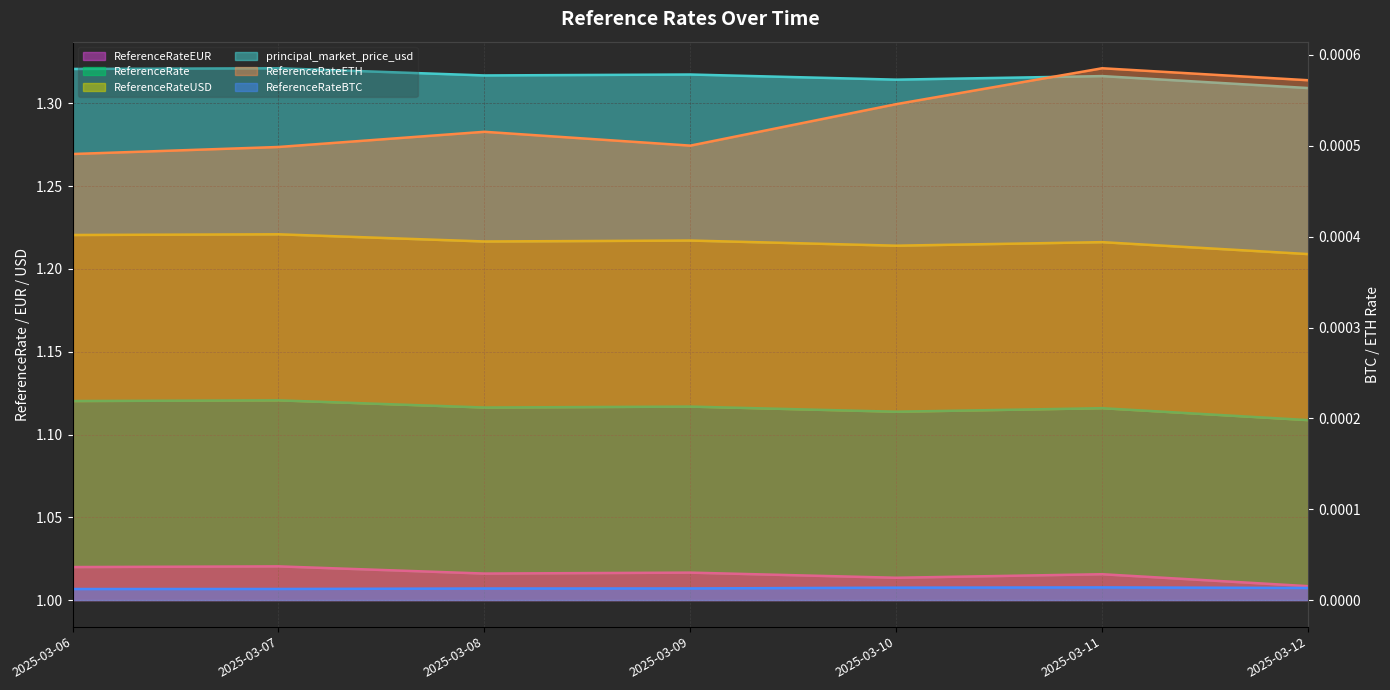

Where is ReferenceRateETH nearest to the value 0?

2025-03-06